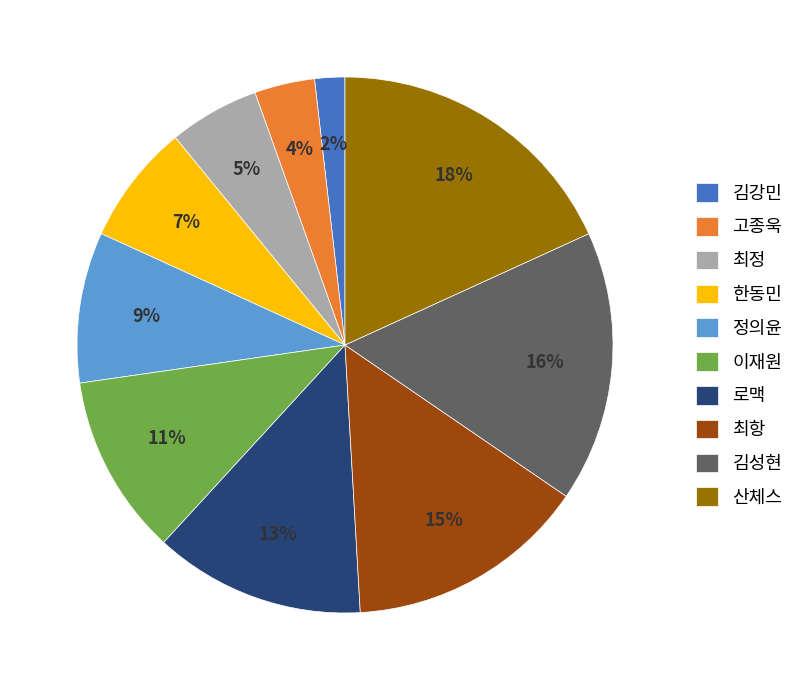

To the nearest percent, what portion does 최정 represent?

5%